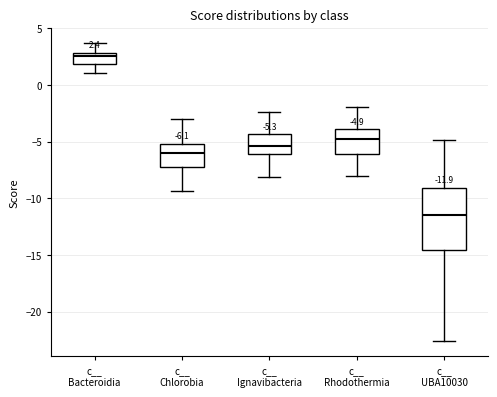

Which box is the tallest, from its lower edge to its upper edge?

c__ UBA10030